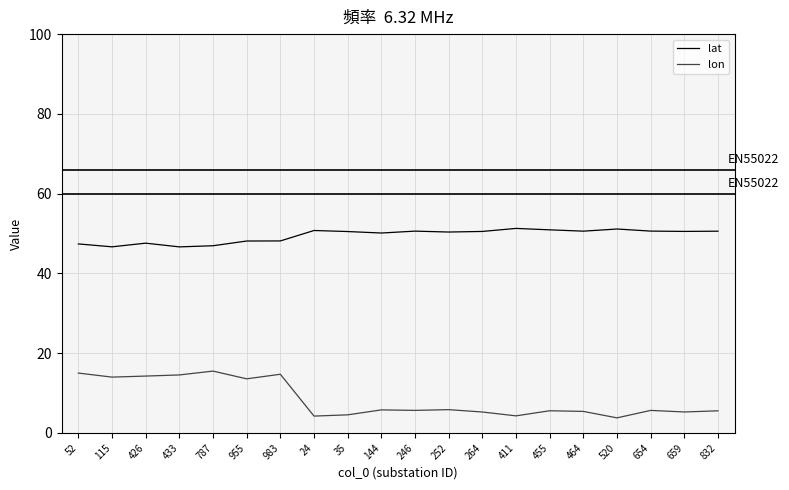

The value of lat at 24 is 18.6. True or false?

False